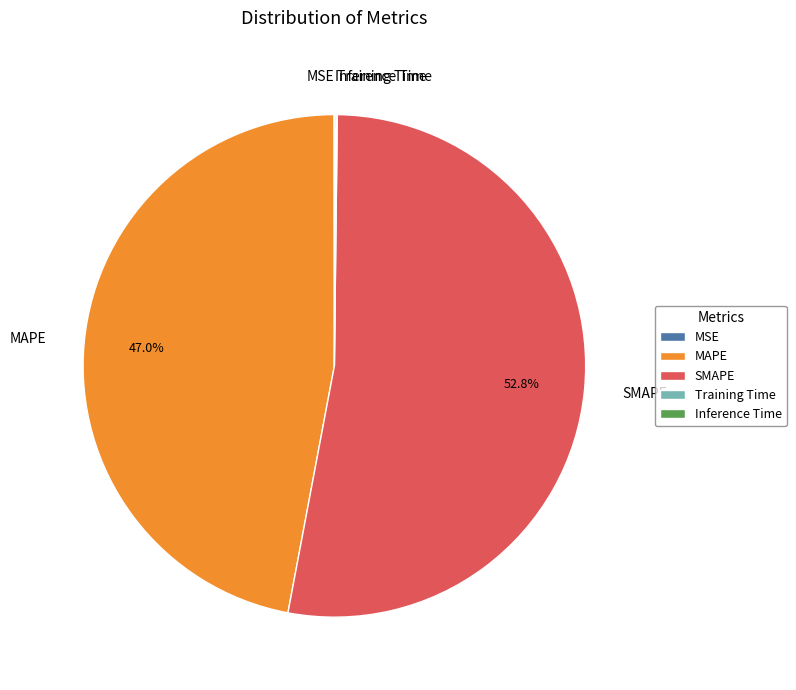

Is there any slice that represents more than half of the pie?

Yes